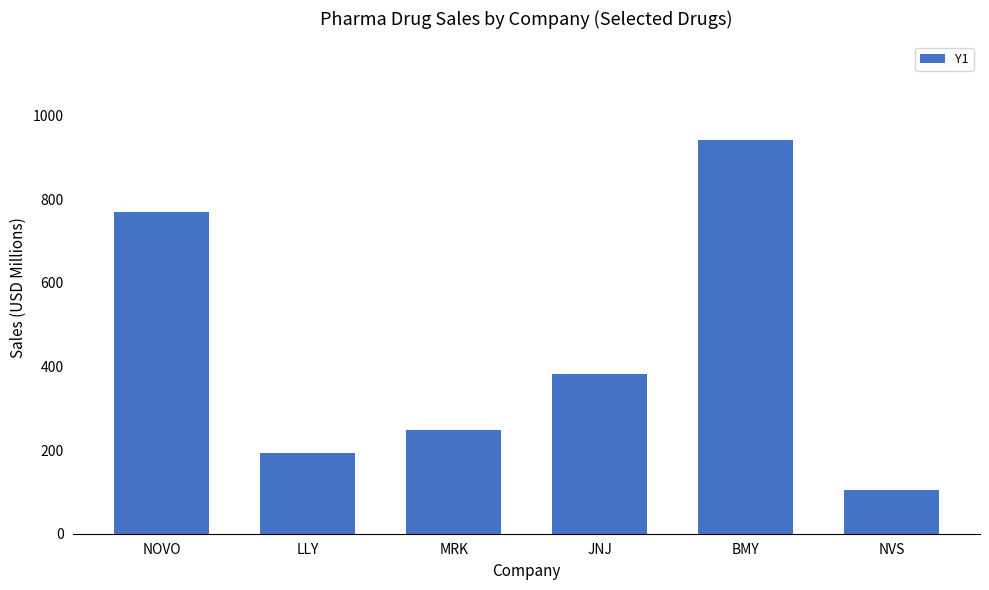

Approximately how many times larger is the value at MRK compared to NOVO?

0.3